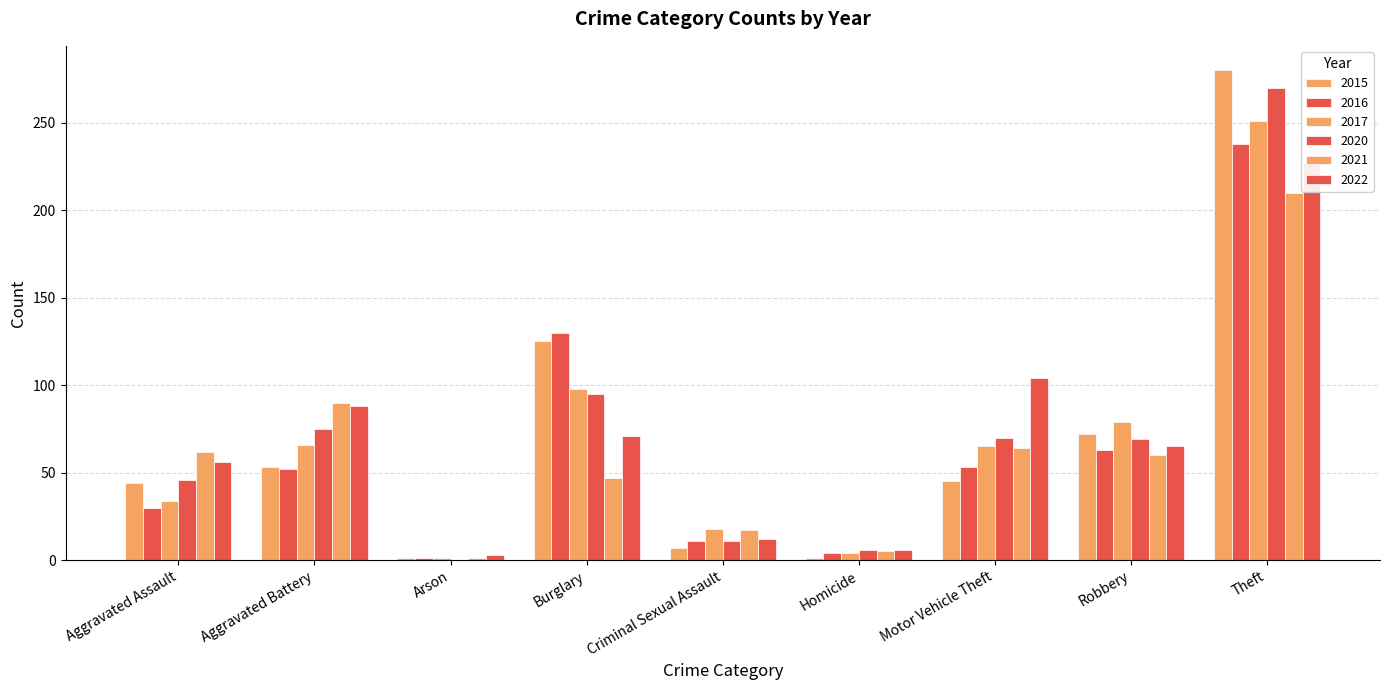

What is the difference between the maximum and minimum values in the 2020 series?

270